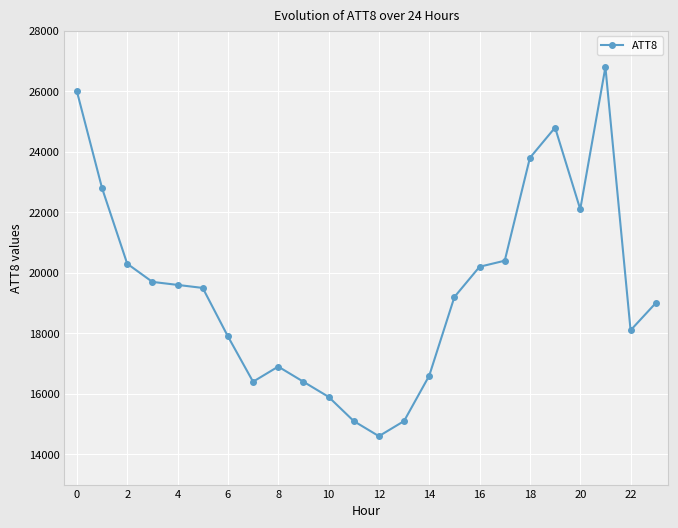

What is the maximum value shown in the chart?

26800